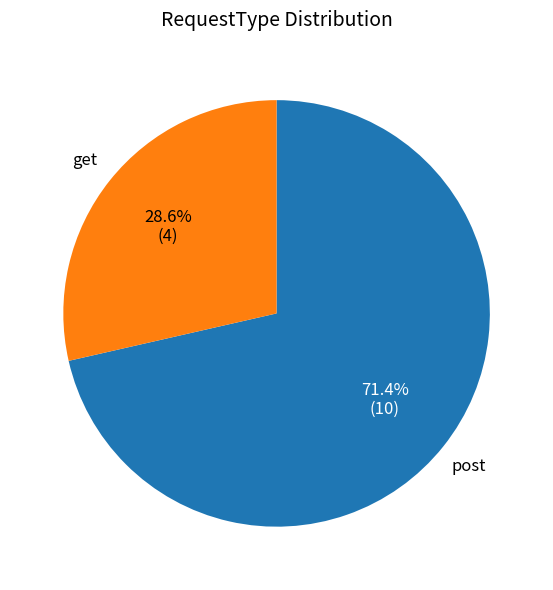

The get slice represents 22% of the pie. True or false?

False